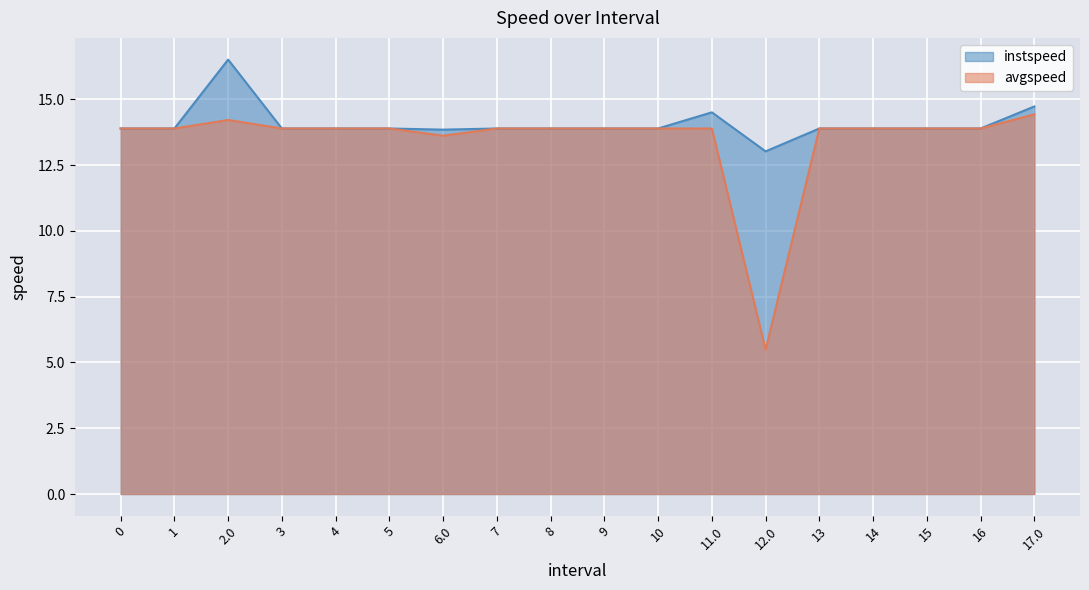

Where is the first local minimum for instspeed?

6.0